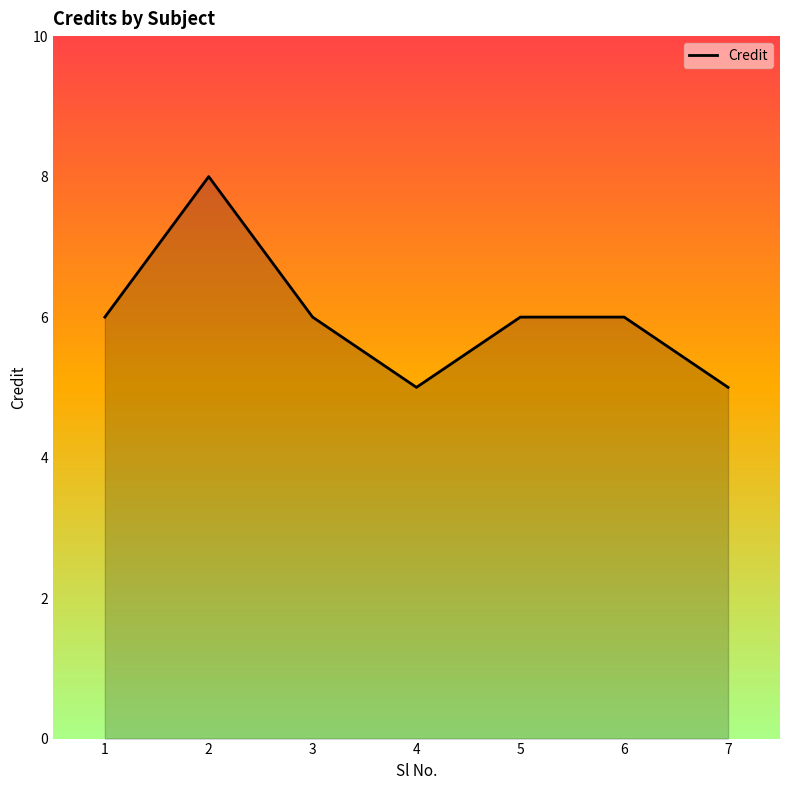

List the labels in order of value, largest first.

2, 1, 3, 5, 6, 4, 7